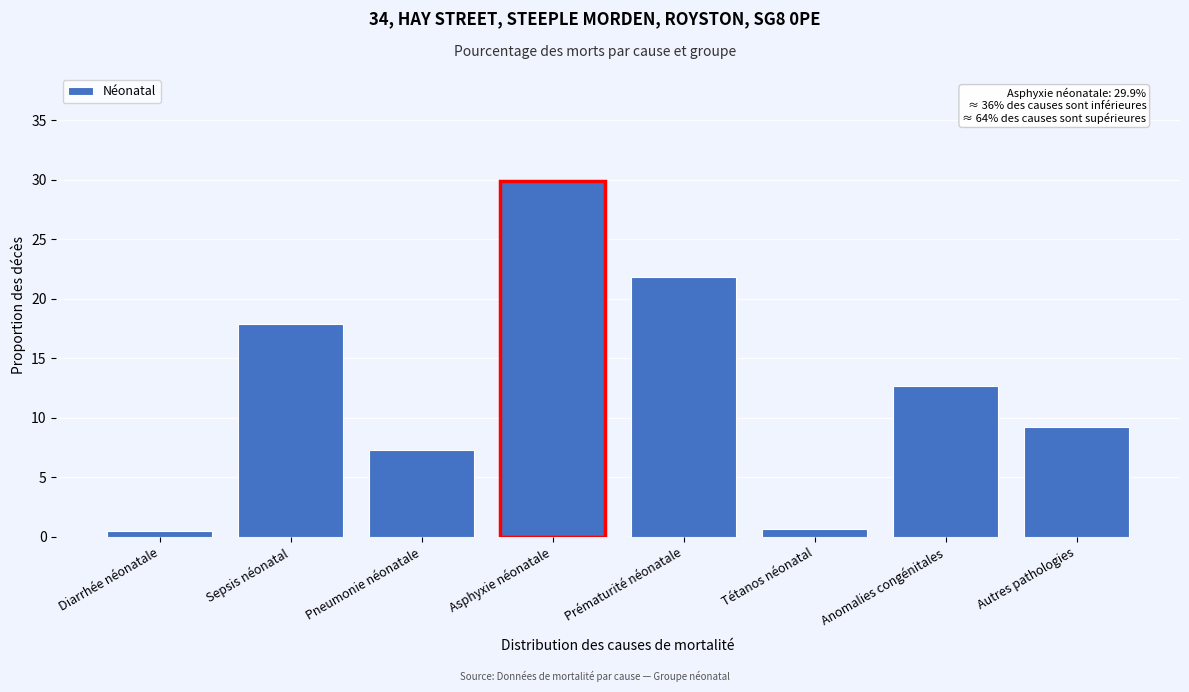

Reading left to right, extract all data points from this chart.

Diarrhée néonatale=0.5	Sepsis néonatal=17.9	Pneumonie néonatale=7.3	Asphyxie néonatale=29.9	Prématurité néonatale=21.8	Tétanos néonatal=0.7	Anomalies congénitales=12.6	Autres pathologies=9.3